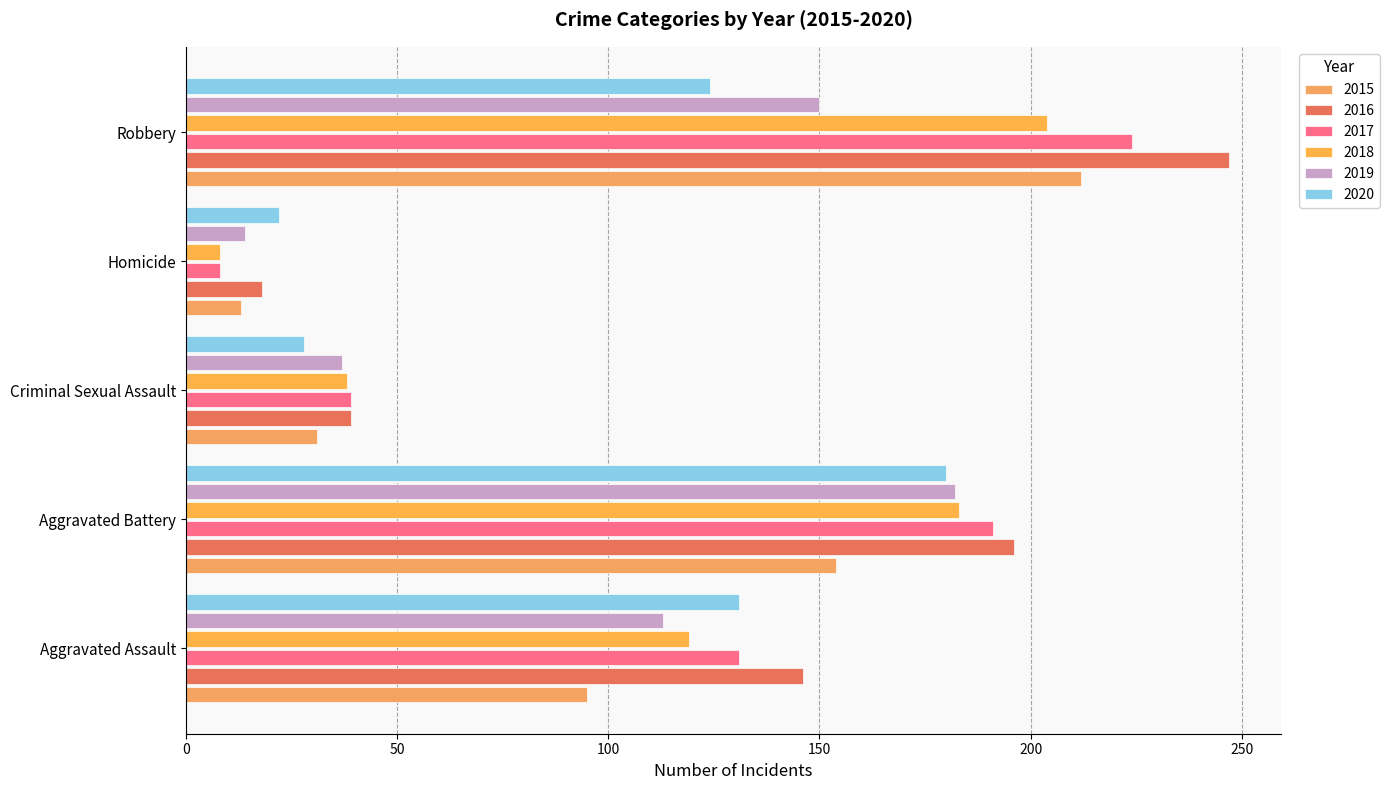

What is the greatest value displayed?

247